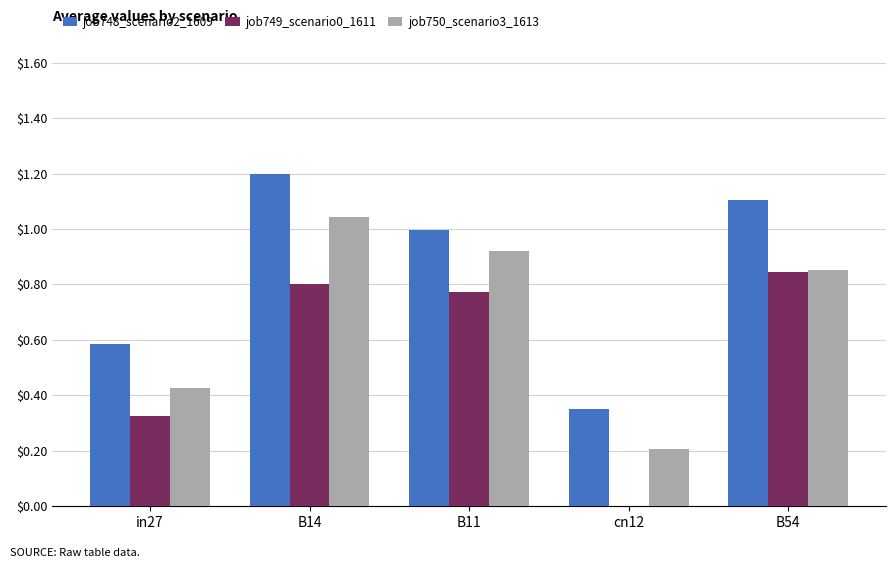

How many job749_scenario0_1611 values are between 0 and 1?

5